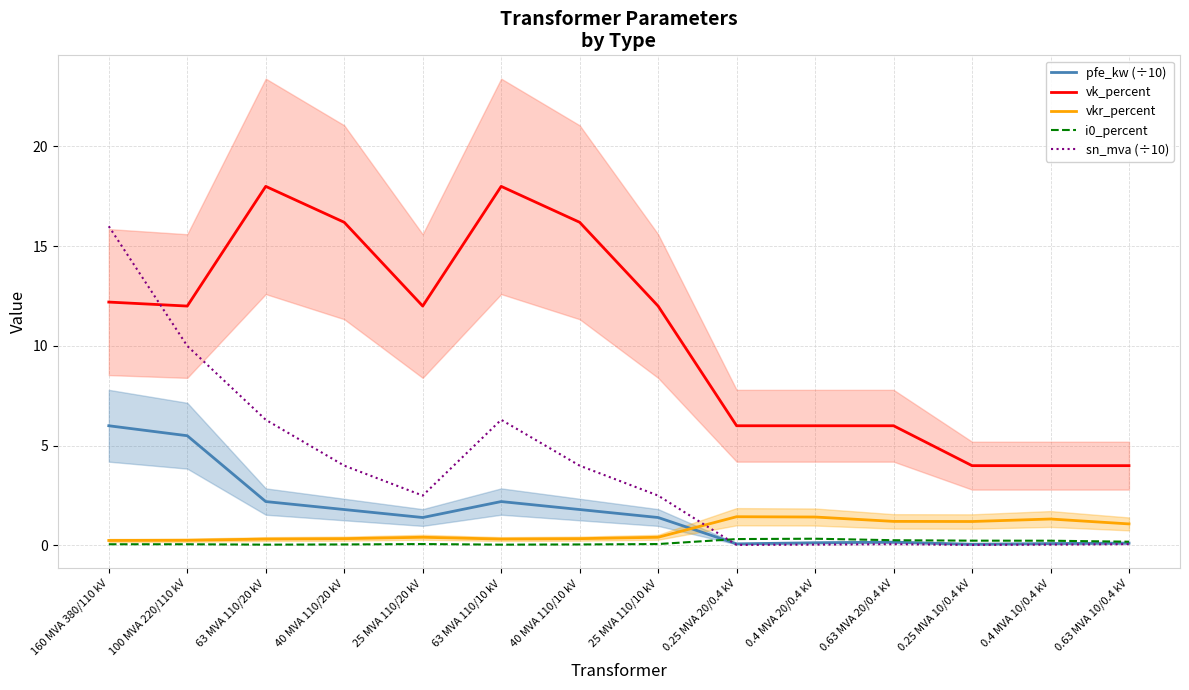

Between 25 MVA 110/10 kV and 0.4 MVA 10/0.4 kV, which is larger?

25 MVA 110/10 kV